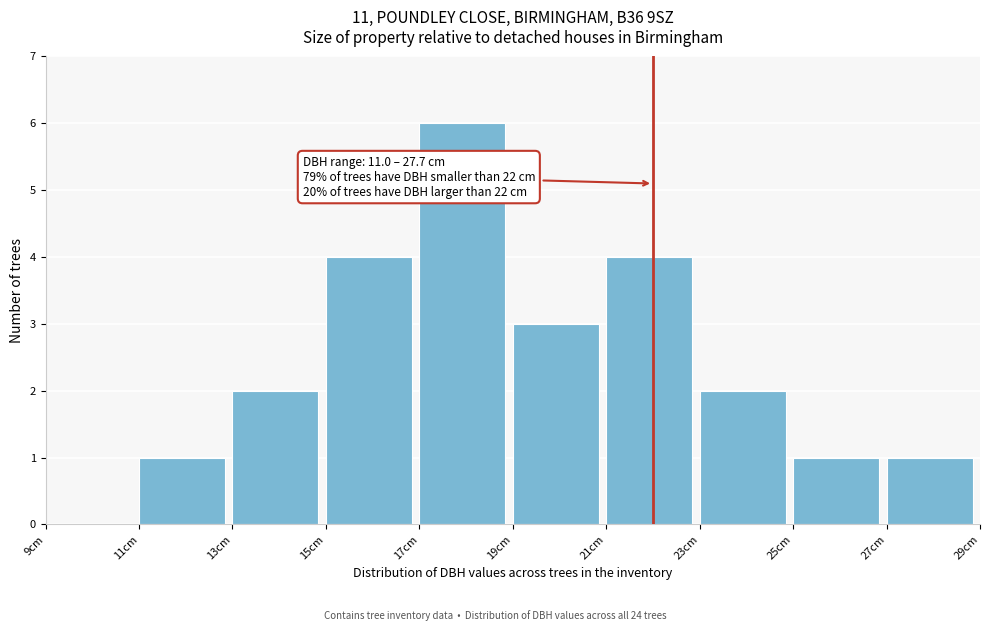

Over which range of the x-axis is the bar tallest?

17 to 19